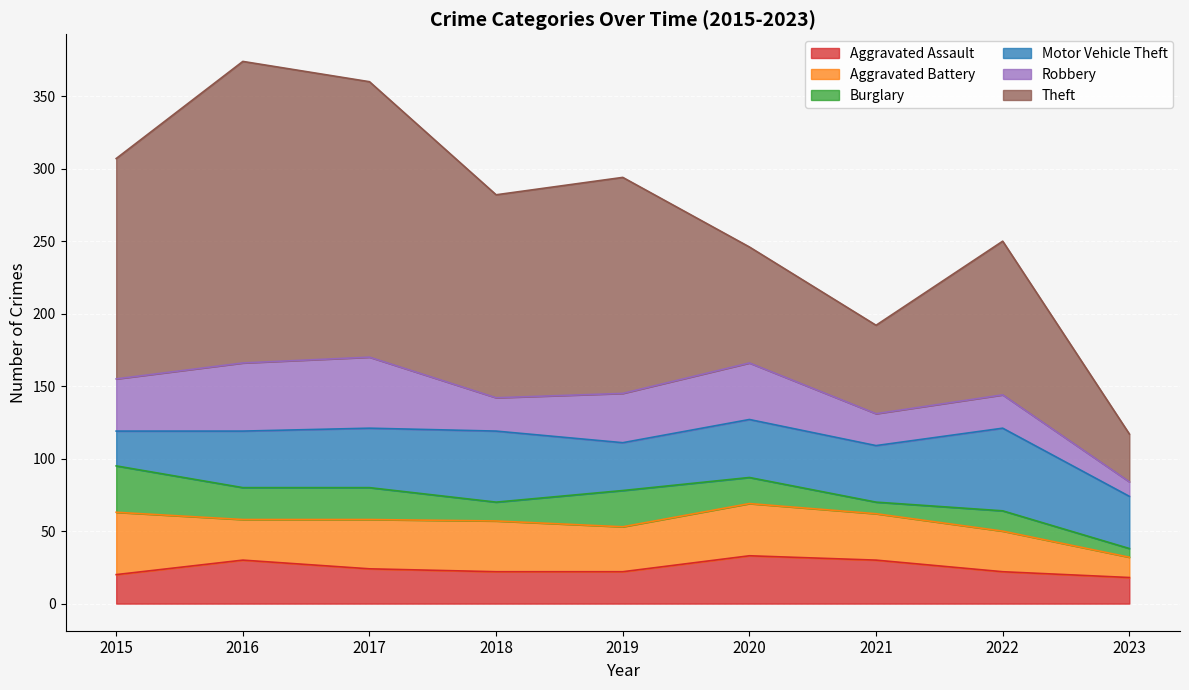

Reading left to right, transcribe all the data shown in this chart.

Aggravated Assault: 2015=20	2016=30	2017=24	2018=22	2019=22	2020=33	2021=30	2022=22	2023=18
Aggravated Battery: 2015=43	2016=28	2017=34	2018=35	2019=31	2020=36	2021=32	2022=28	2023=14
Burglary: 2015=32	2016=22	2017=22	2018=13	2019=25	2020=18	2021=8	2022=14	2023=6
Motor Vehicle Theft: 2015=24	2016=39	2017=41	2018=49	2019=33	2020=40	2021=39	2022=57	2023=36
Robbery: 2015=36	2016=47	2017=49	2018=23	2019=34	2020=39	2021=22	2022=23	2023=10
Theft: 2015=152	2016=208	2017=190	2018=140	2019=149	2020=80	2021=61	2022=106	2023=33